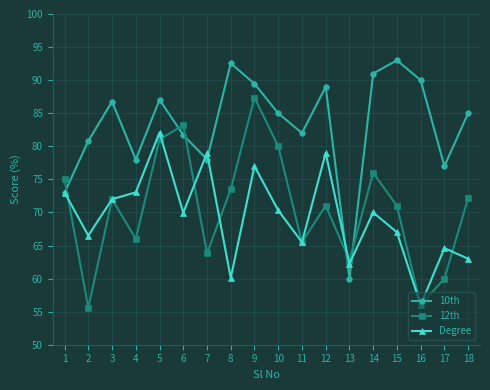

What is the minimum value shown in the chart?

55.6